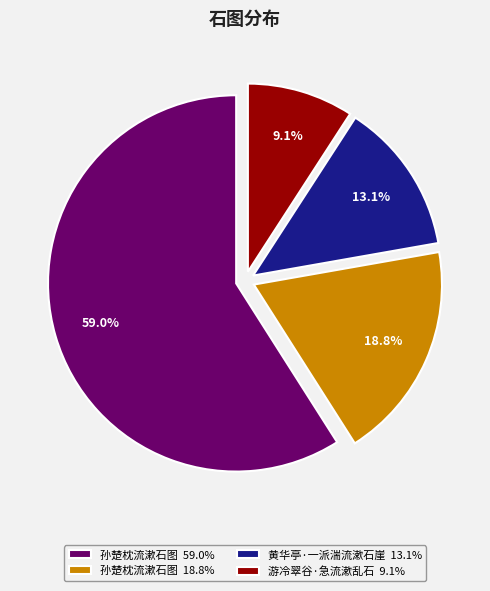

What is the largest slice in the pie chart?

孙楚枕流漱石图 59.0%